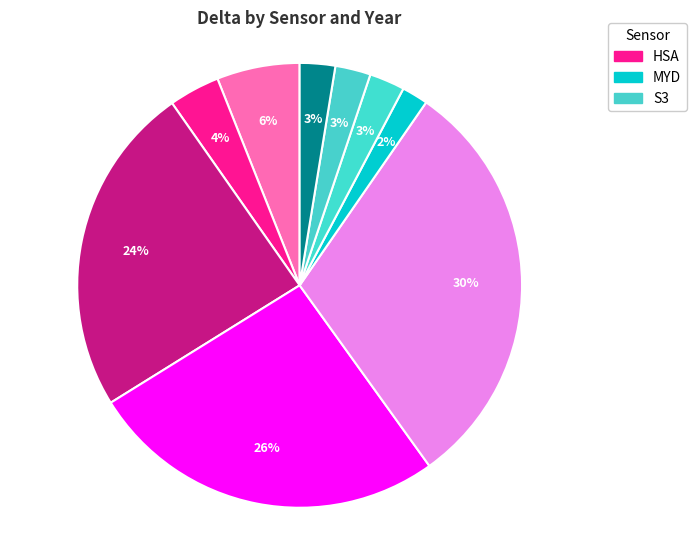

To the nearest percent, what is the difference between the largest and smallest slice percentages?

29%